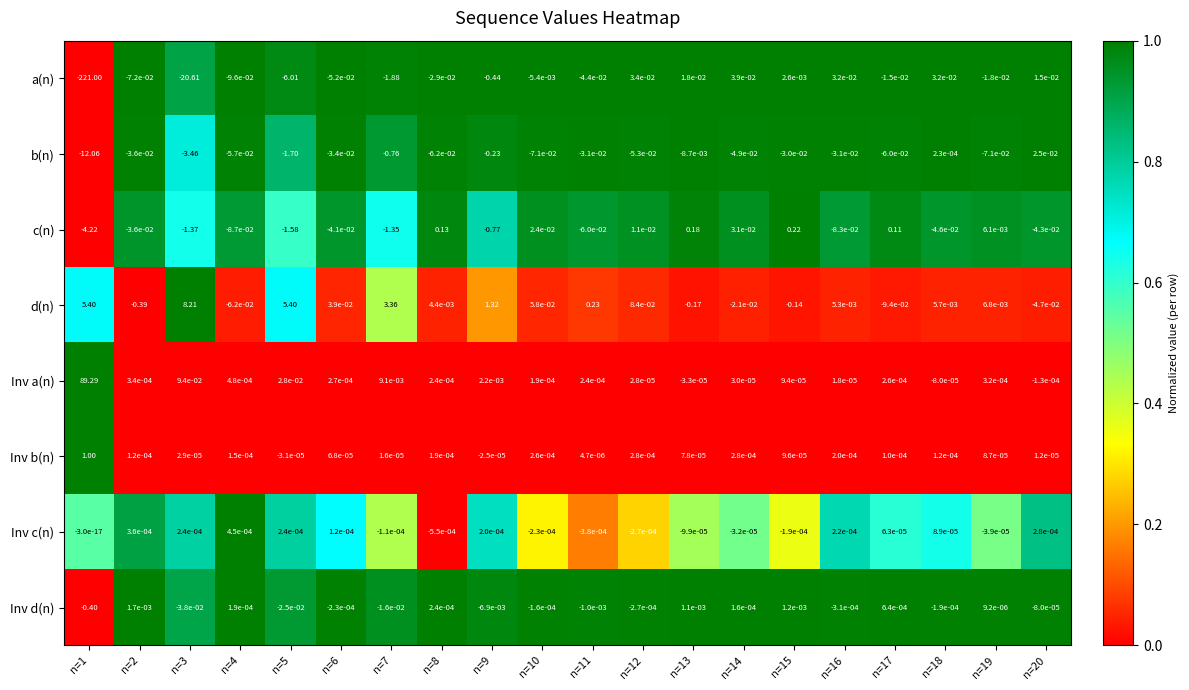

Rank the series at n=9 from highest to lowest value.

d(n), Inv a(n), Inv c(n), Inv b(n), Inv d(n), b(n), a(n), c(n)